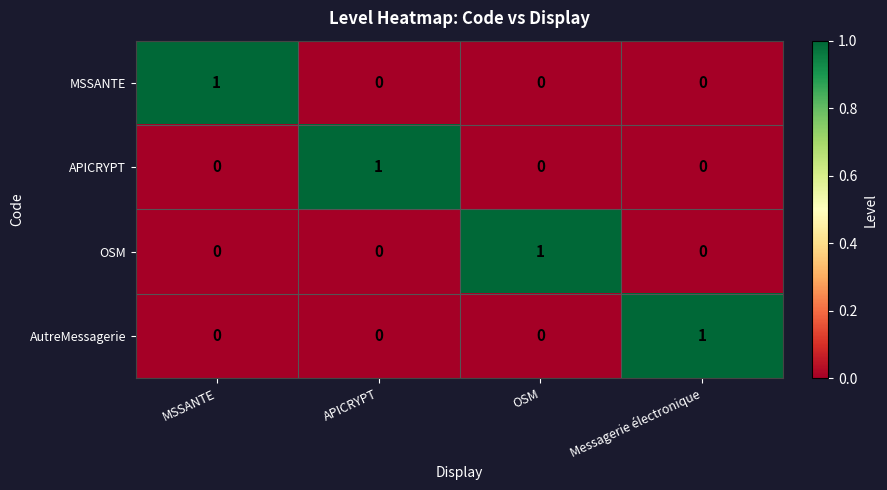

What is the total value across all series at MSSANTE?

1